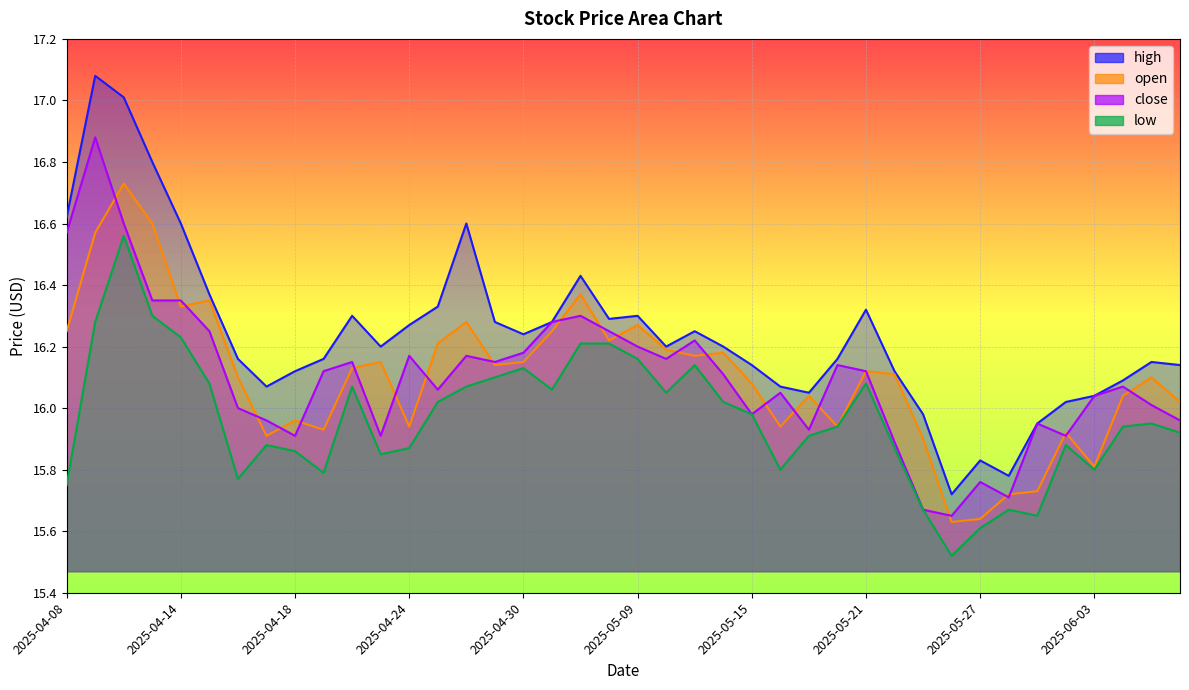

What position from the left is 2025-05-15?

25